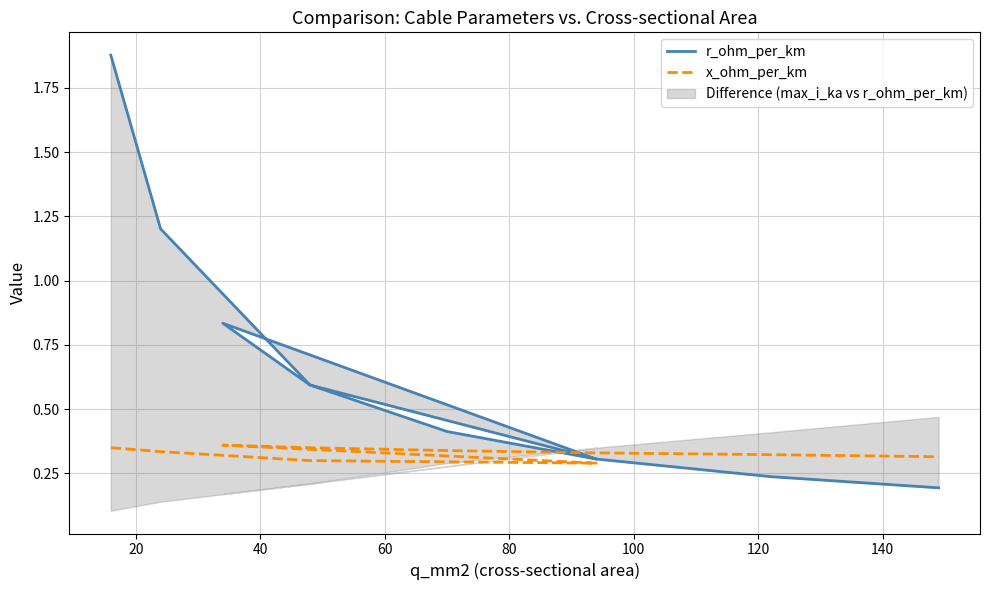

In x_ohm_per_km, how many points are lower than both neighbors (excluding endpoints)?

1